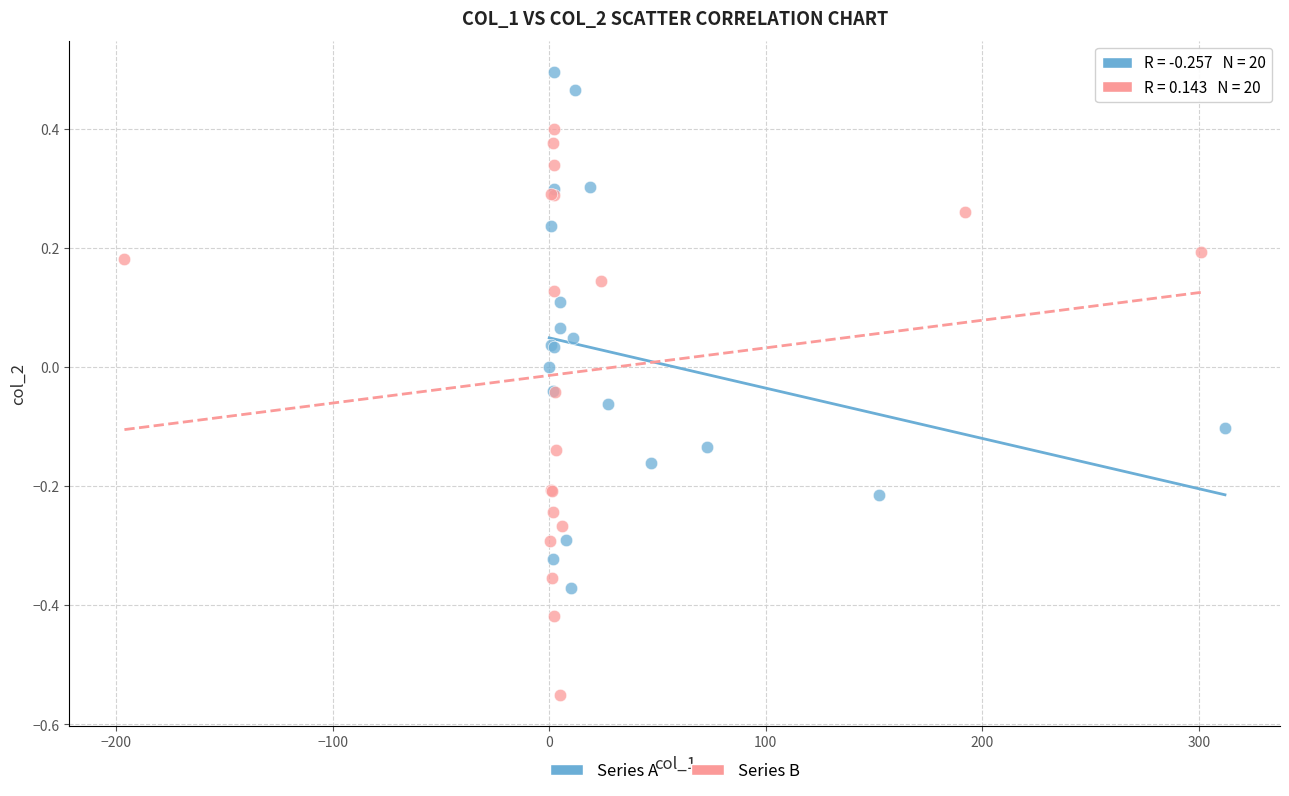

Which series contains the highest Y value?

Series A